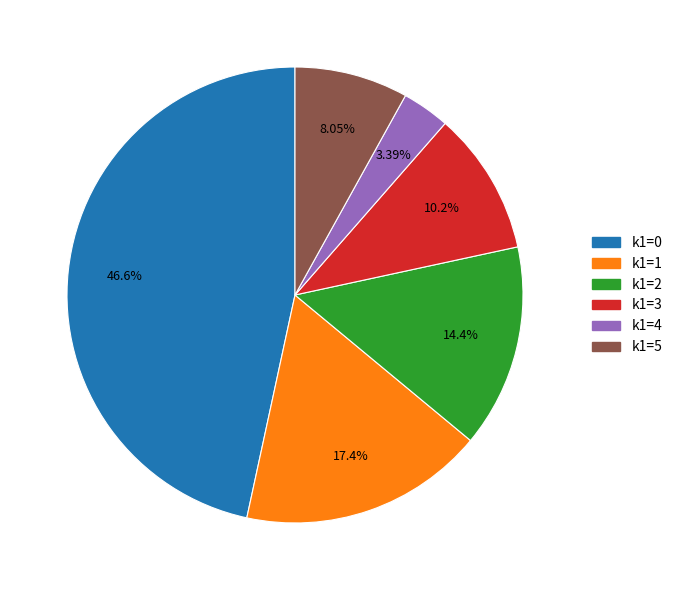

How many segments does this pie chart have?

6